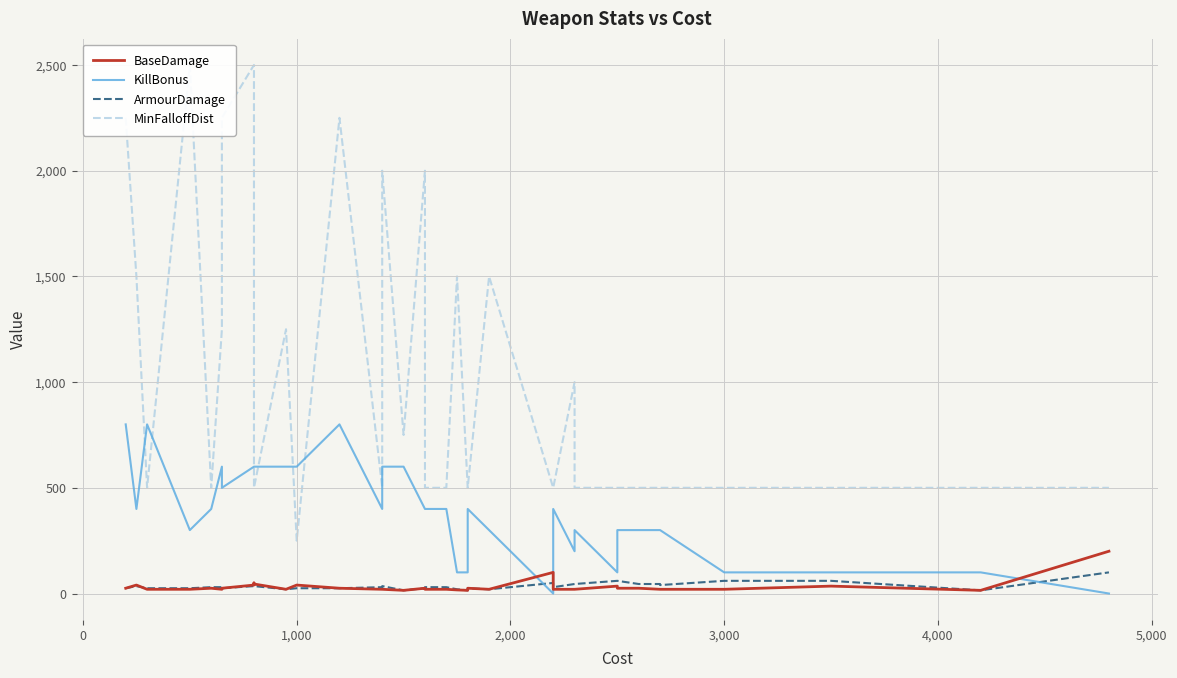

True or false: MinFalloffDist and BaseDamage cross at least once.

False